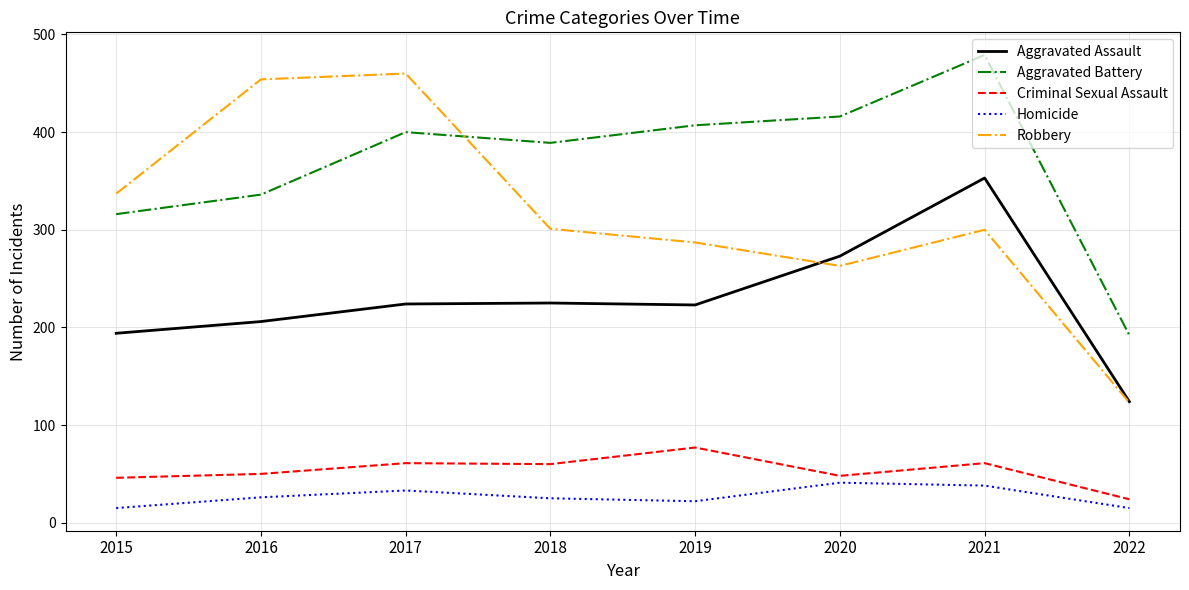

At how many categories does at least one series exceed 64?

8